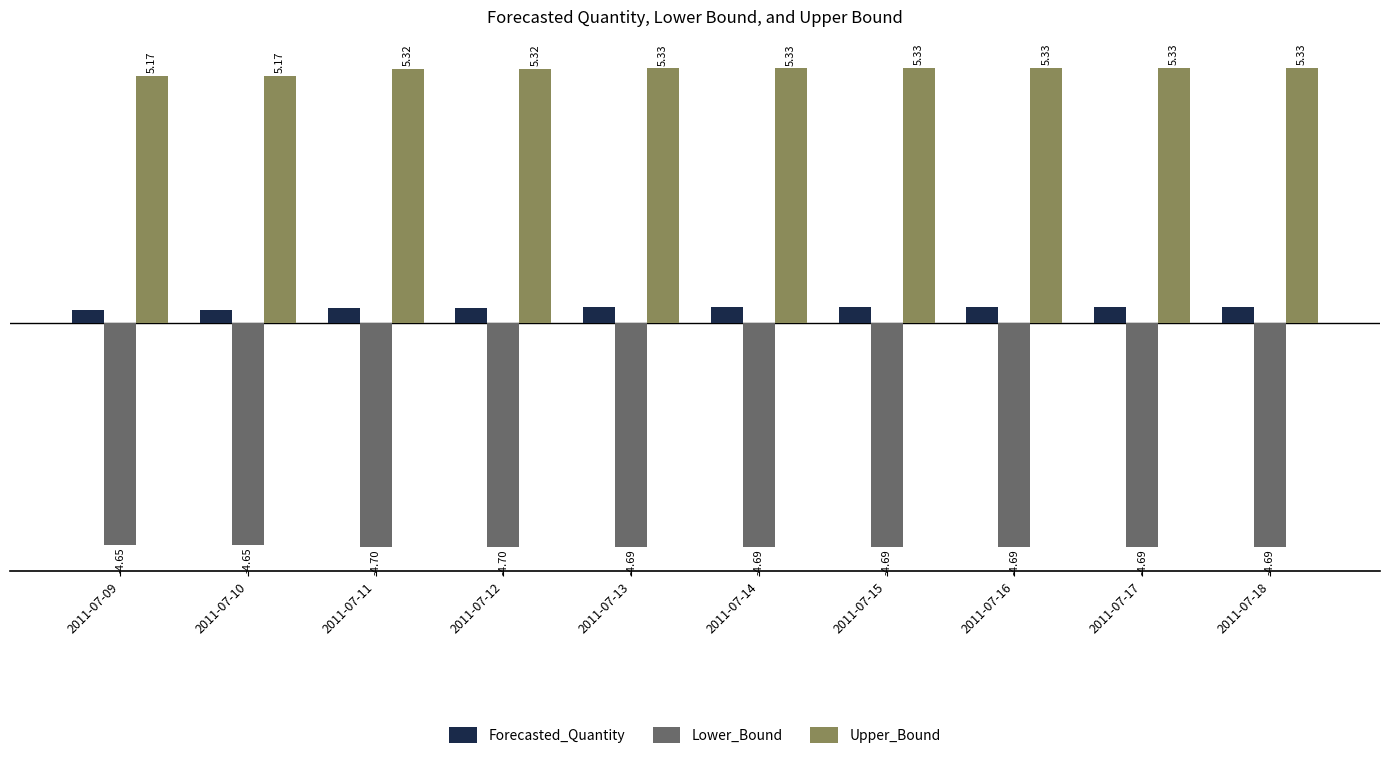

What are all the series names shown in the legend?

Forecasted_Quantity, Lower_Bound, Upper_Bound